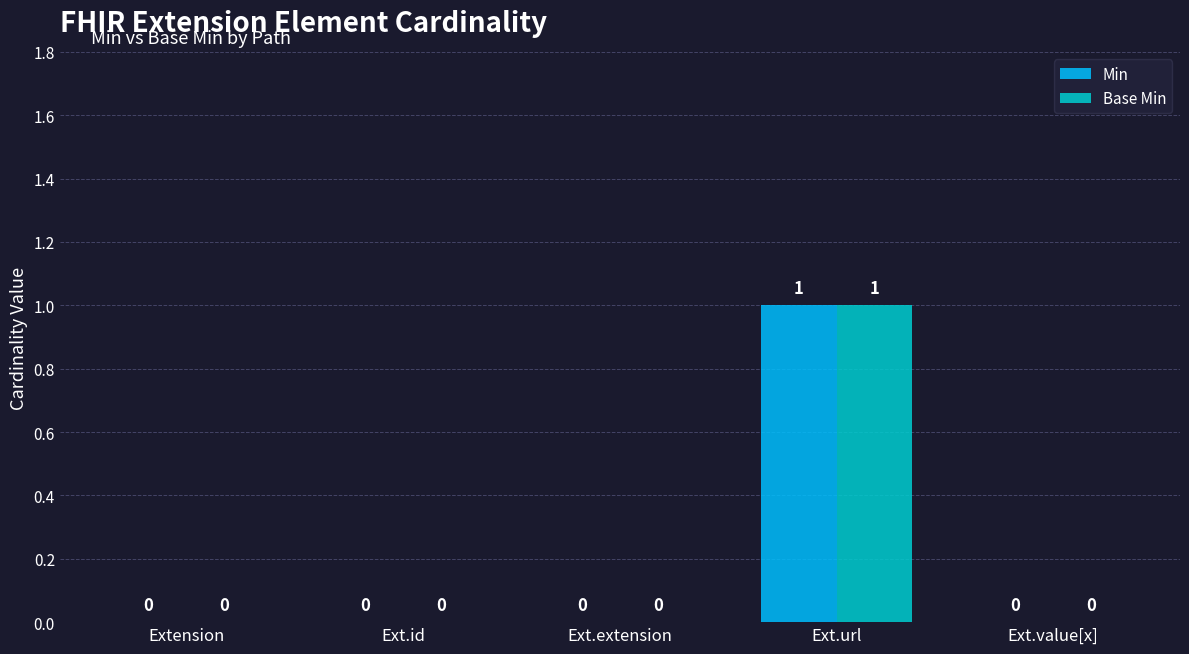

What is the greatest value displayed?

1